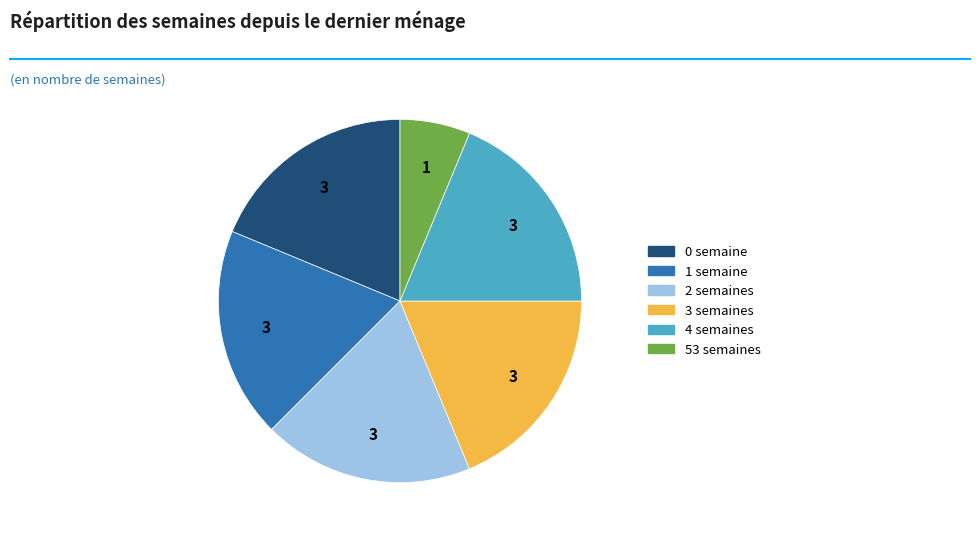

Is it true that 4 semaines is 8% of the pie?

False